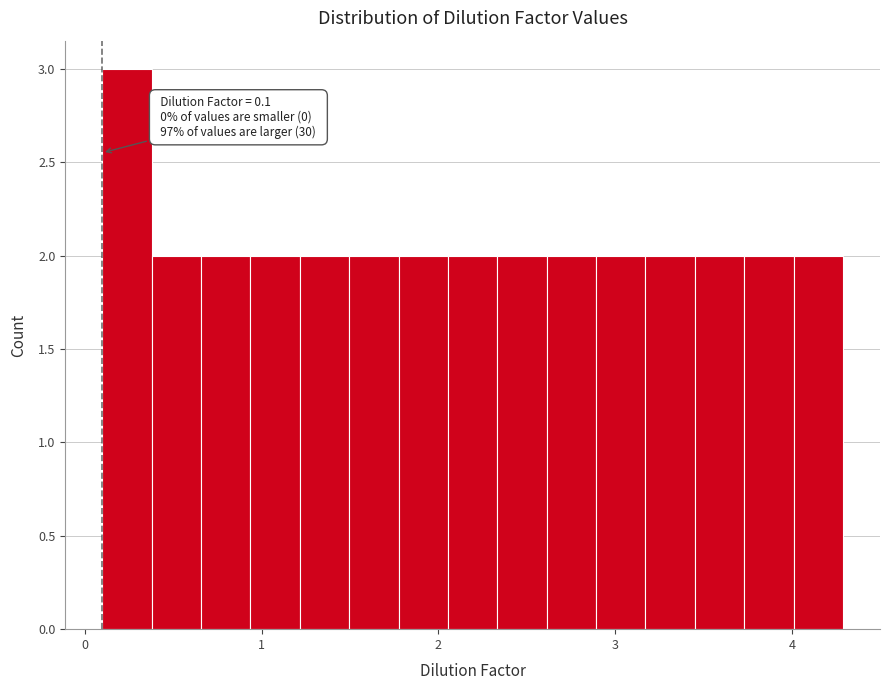

Around what value on the x-axis is the tallest bar? Give the approximate position of its centre, as read against the axis.

0.2